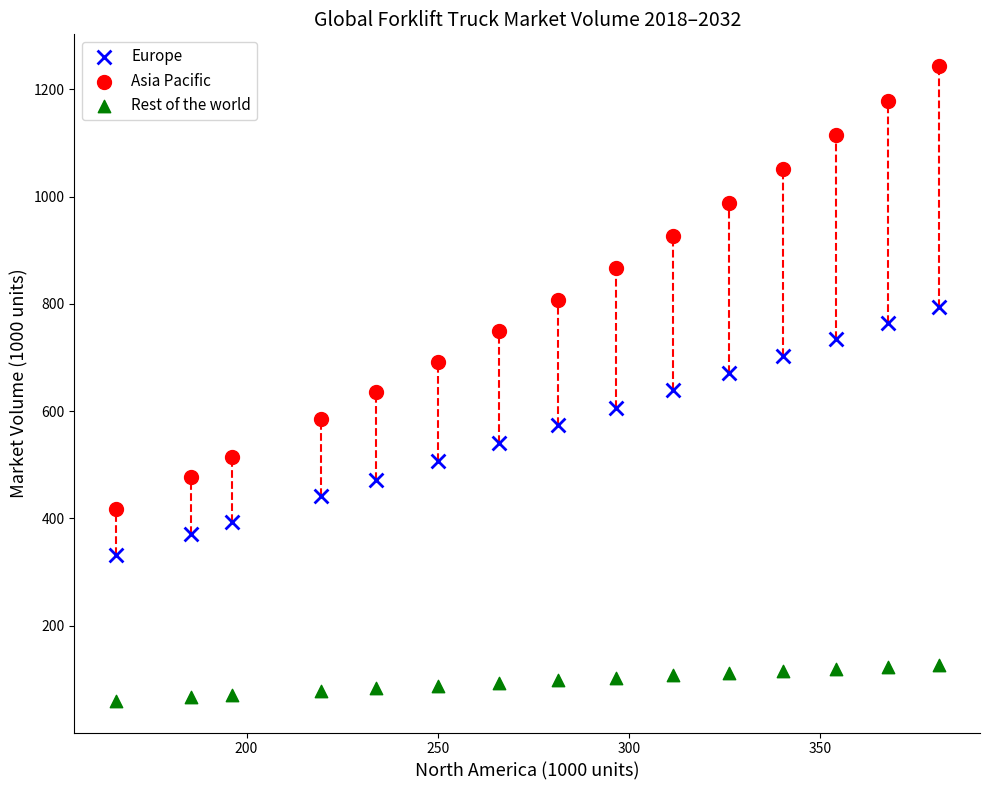

Which series reaches the minimum Y coordinate?

Rest of the world